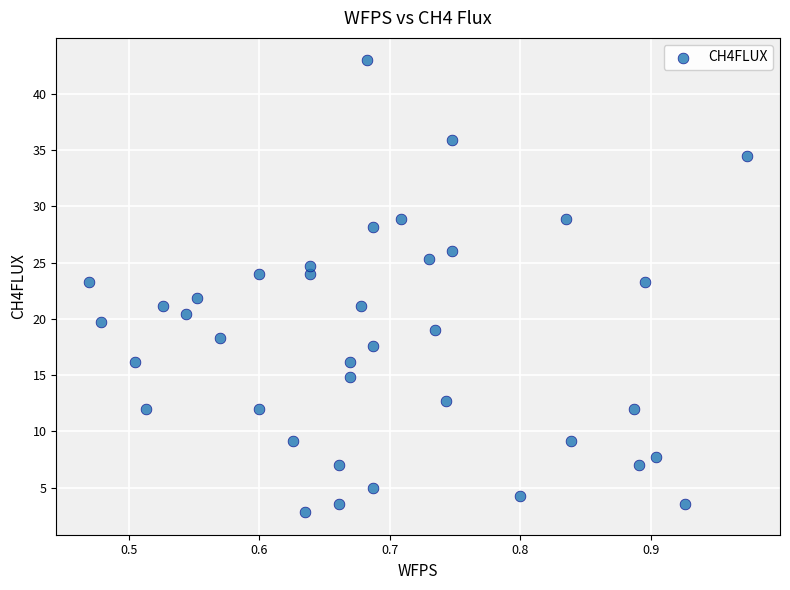

What is the range of Y values (max minus min)?

40.1